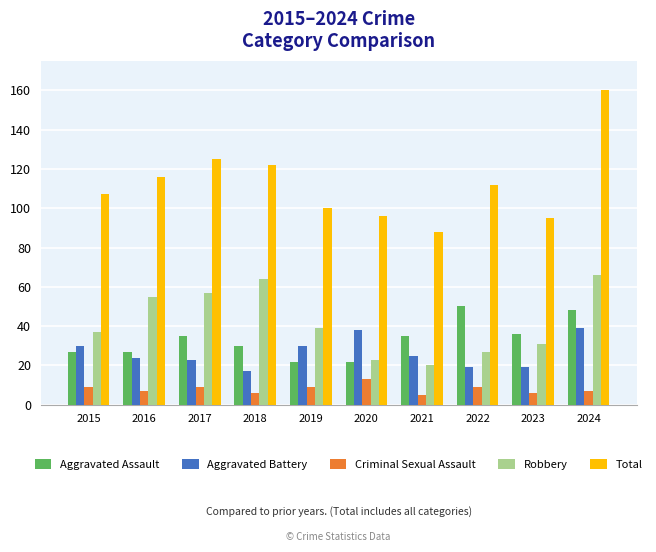

What is the value of the Total bar at the 2nd from the left?

116